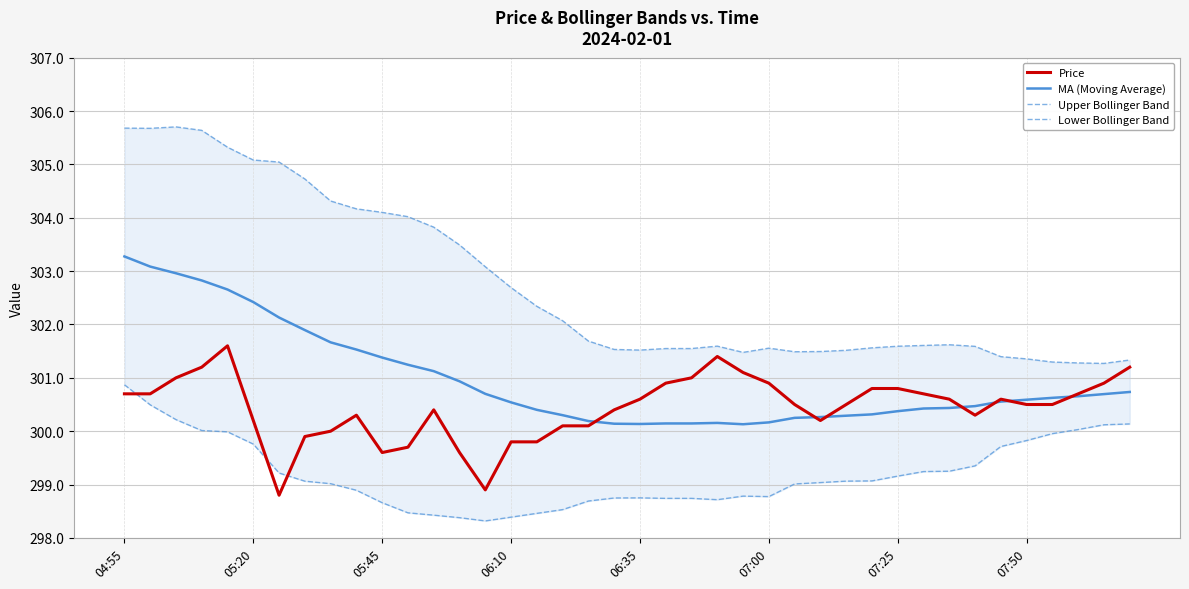

Which category has the lowest value in the Lower Bollinger Band series?

14